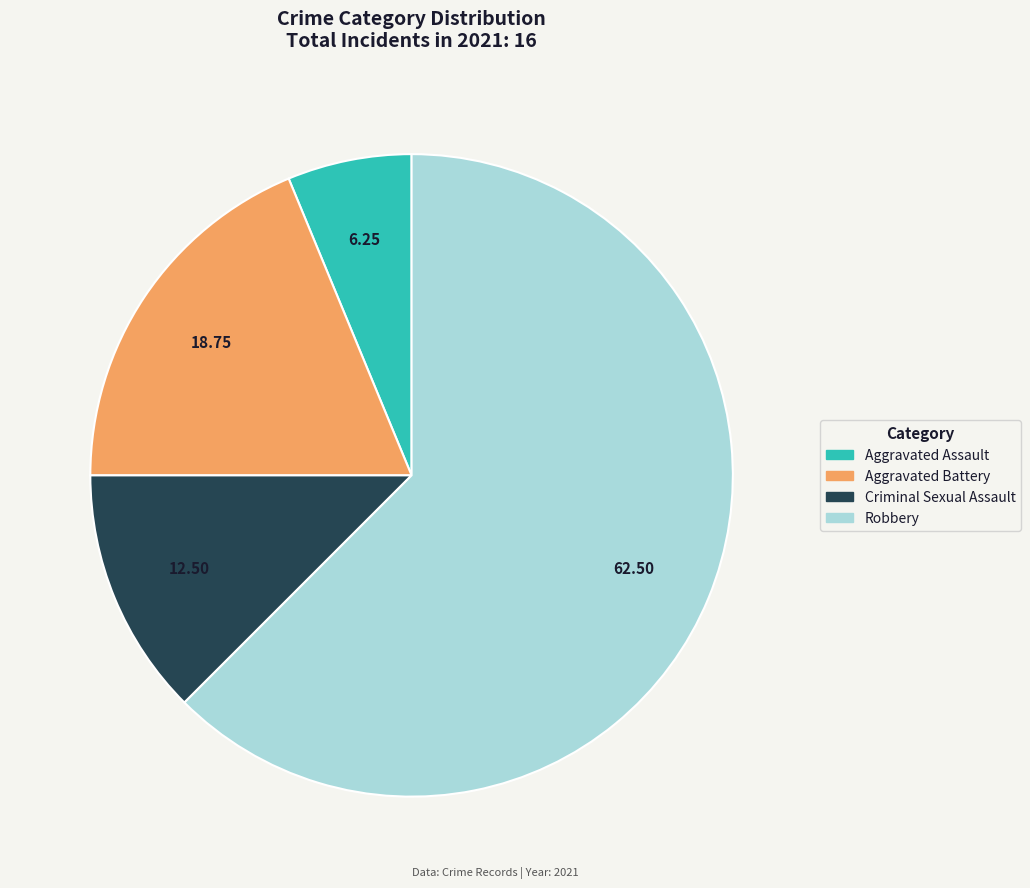

How many segments does this pie chart have?

4